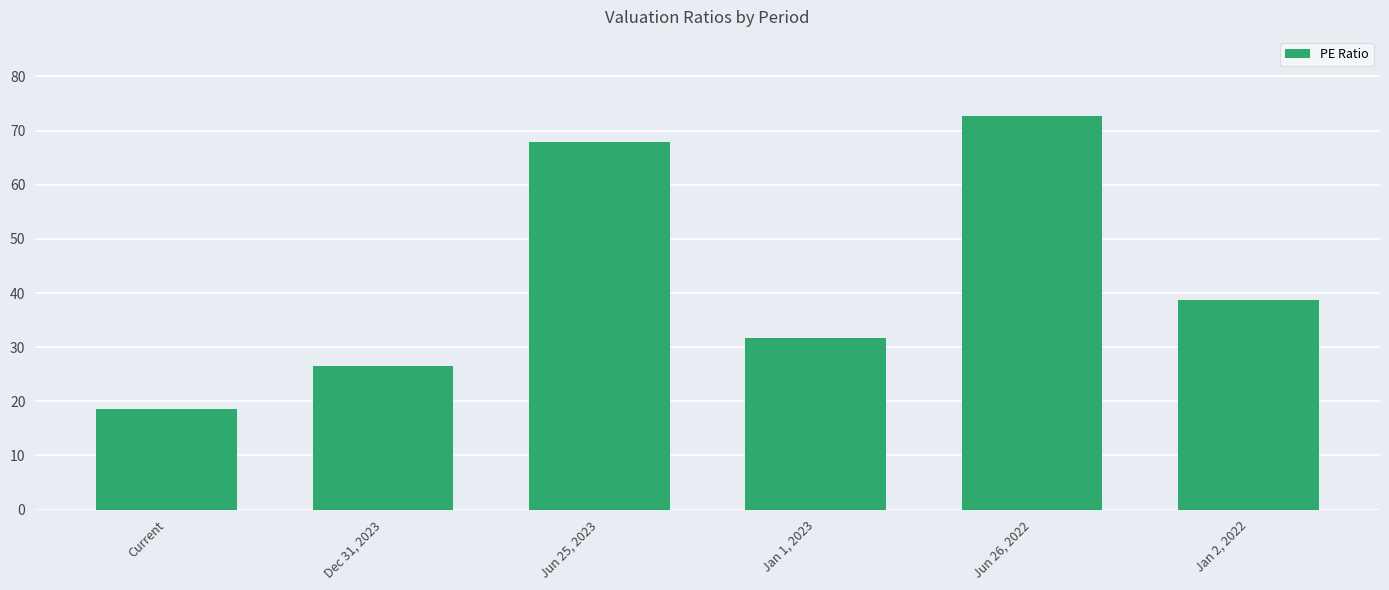

Between Jan 1, 2023 and Current, which is larger?

Jan 1, 2023